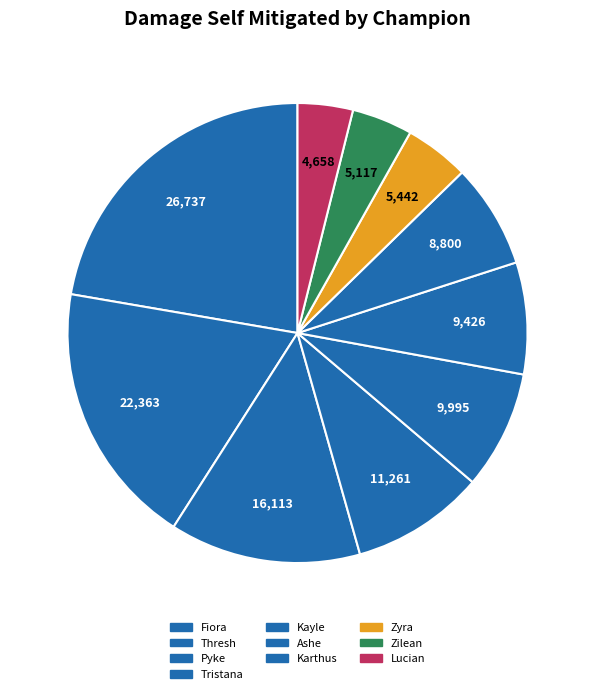

Which slice is the largest?

Fiora